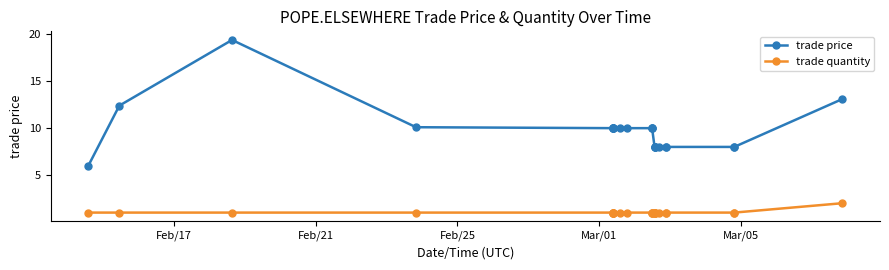

How many series are shown in this chart?

2